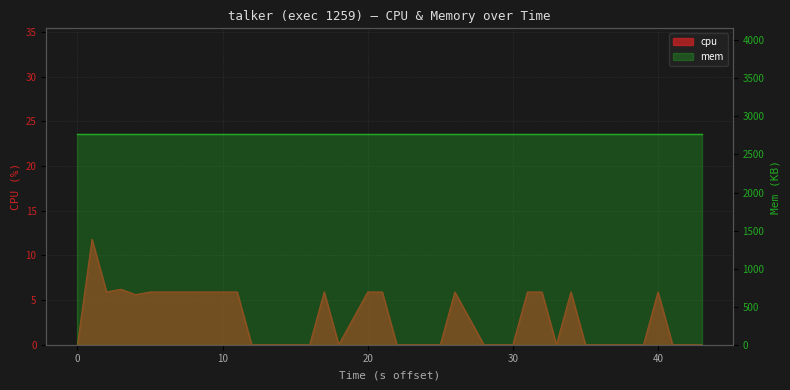

What is the greatest value displayed?

11.8